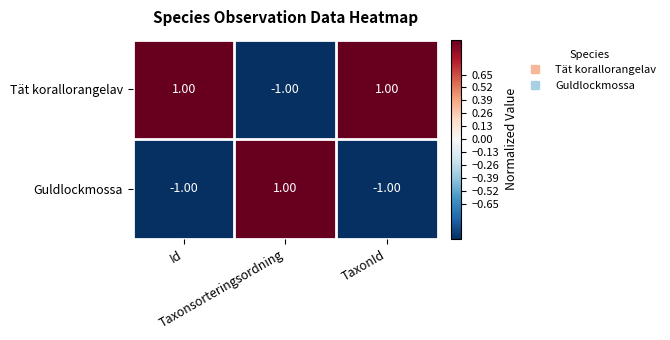

Which series has the largest total across all categories?

Tät korallorangelav